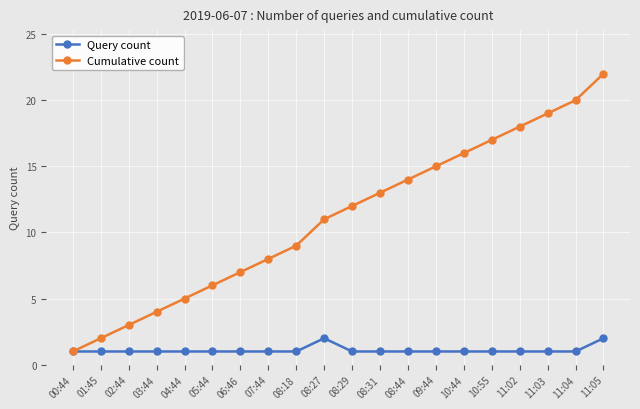

What is the label of the 18th point from the right?

02:44